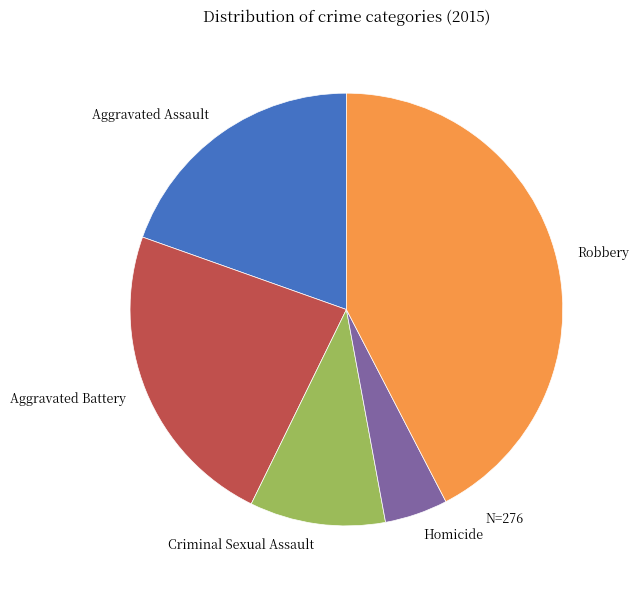

Which category has the biggest portion of the pie?

Robbery